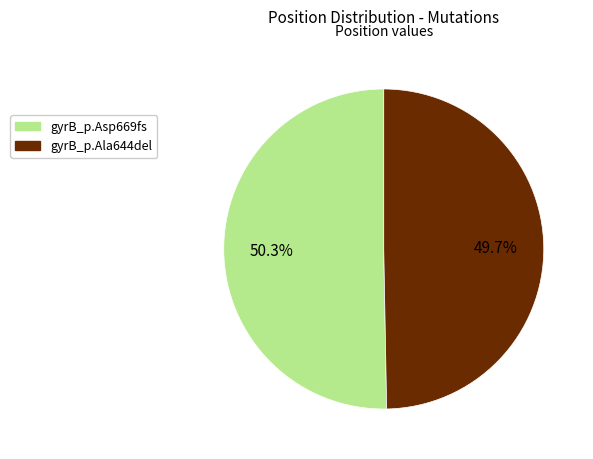

Does gyrB_p.Asp669fs represent more than half of the total?

Yes